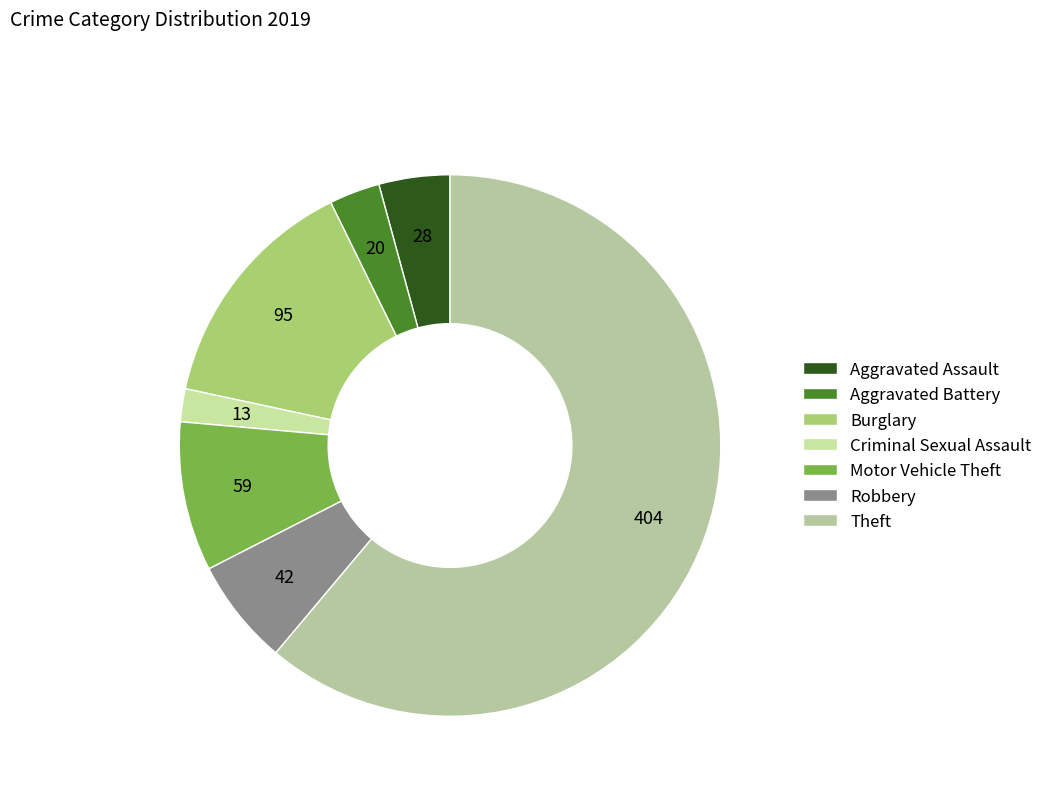

To the nearest percent, what is the difference between the largest and smallest slice percentages?

59%